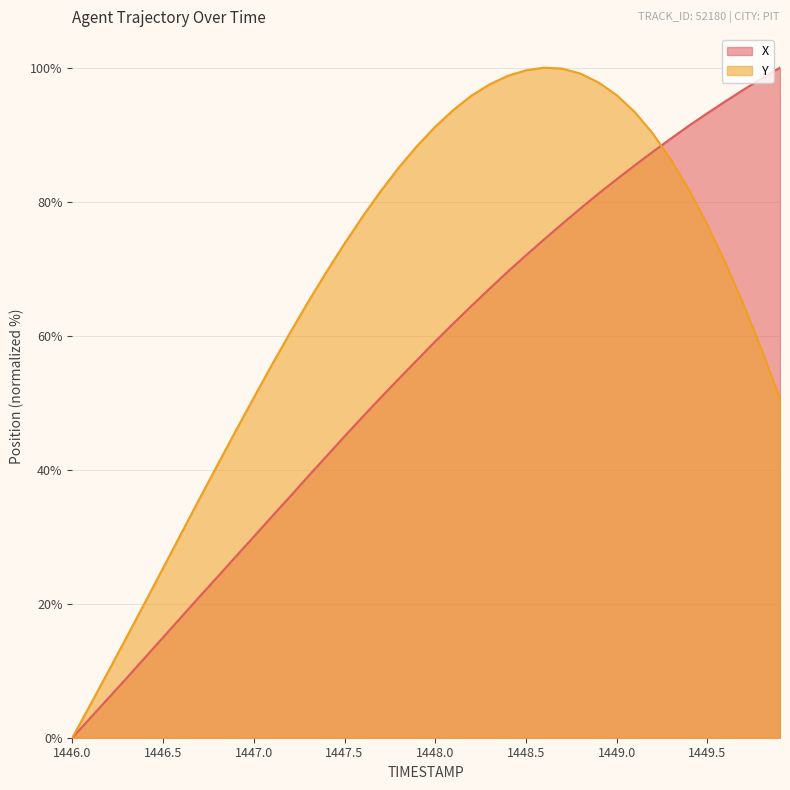

Which category has the highest value across all series?

1449.9